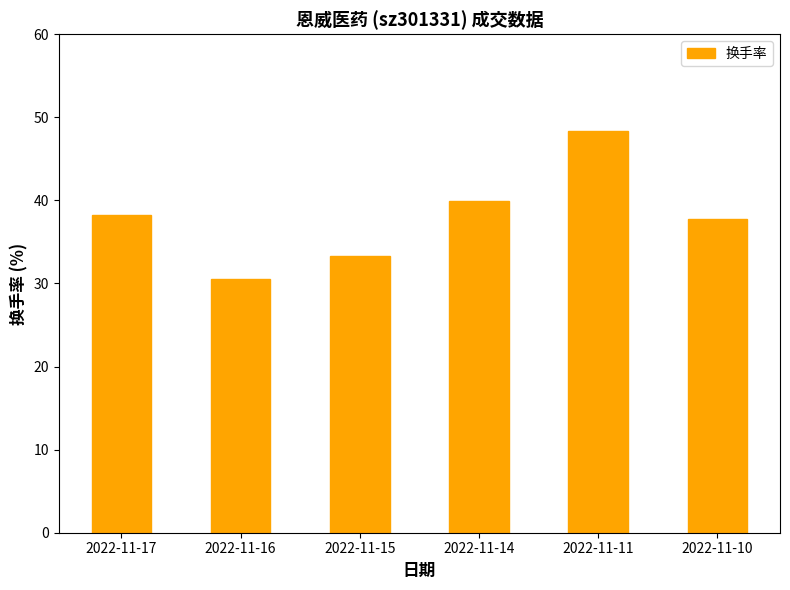

Which category has the lowest value across all series?

2022-11-16